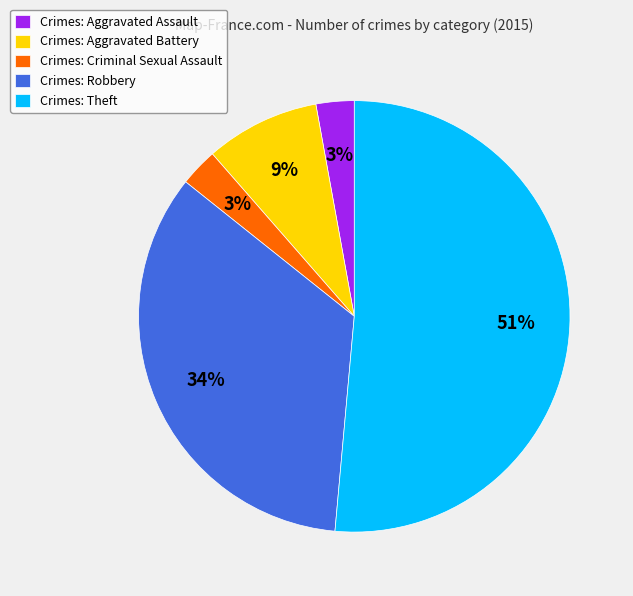

How many slices are in this pie chart?

5